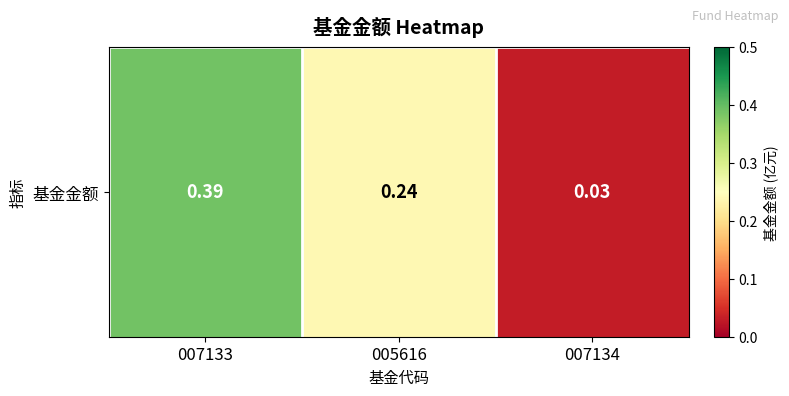

How many series are shown in this chart?

1